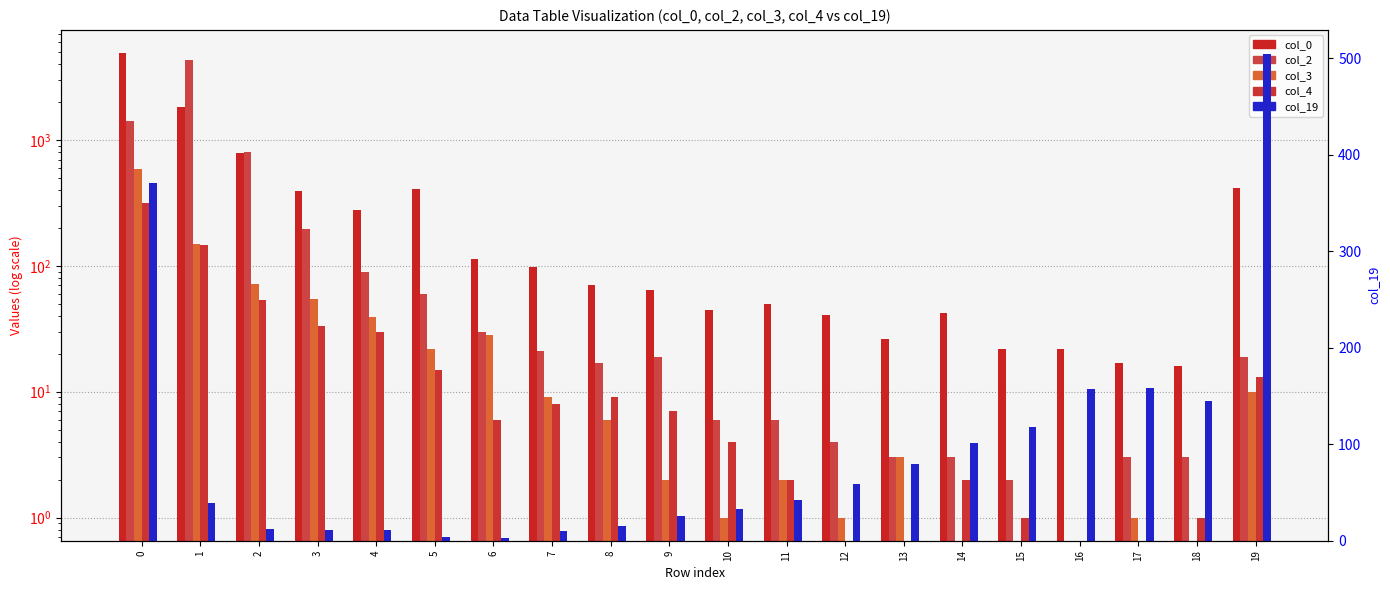

Does the chart contain stacked bars?

No